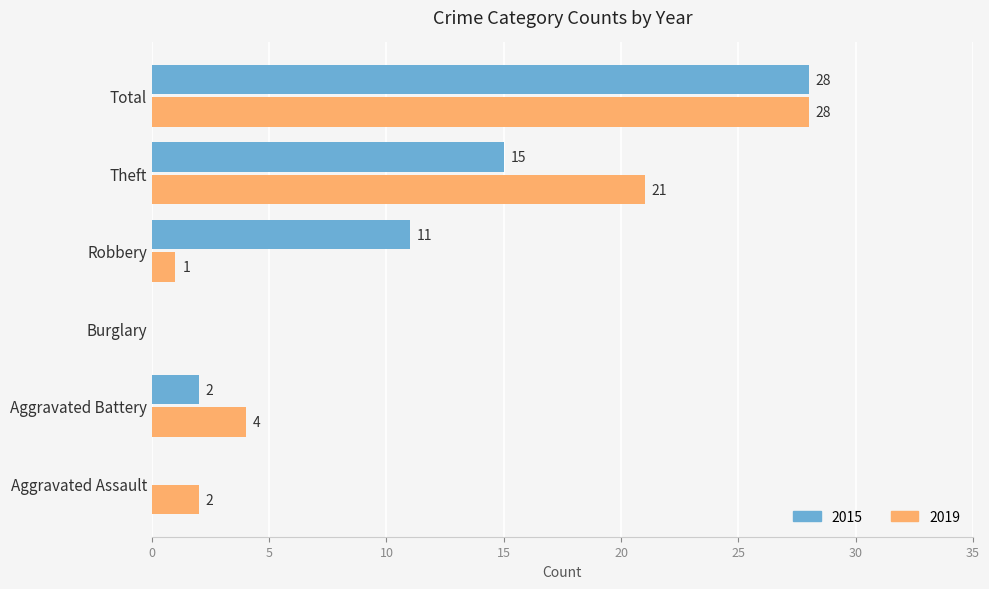

Where is 2015 nearest to the value 14?

Theft